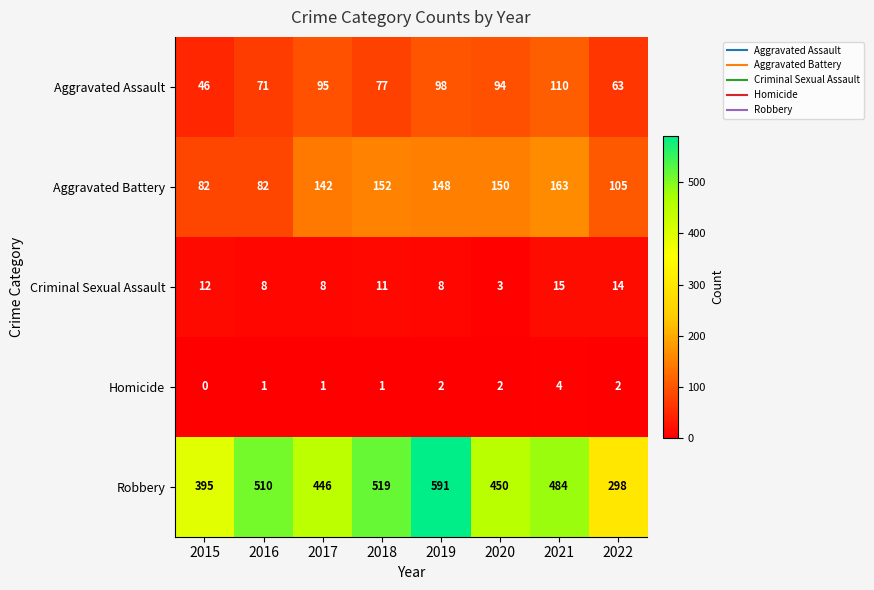

What is the sum of all Homicide values?

13